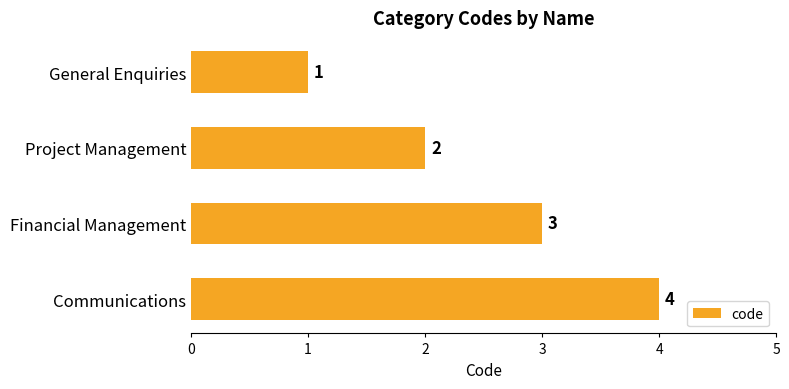

Read the value at Communications.

4